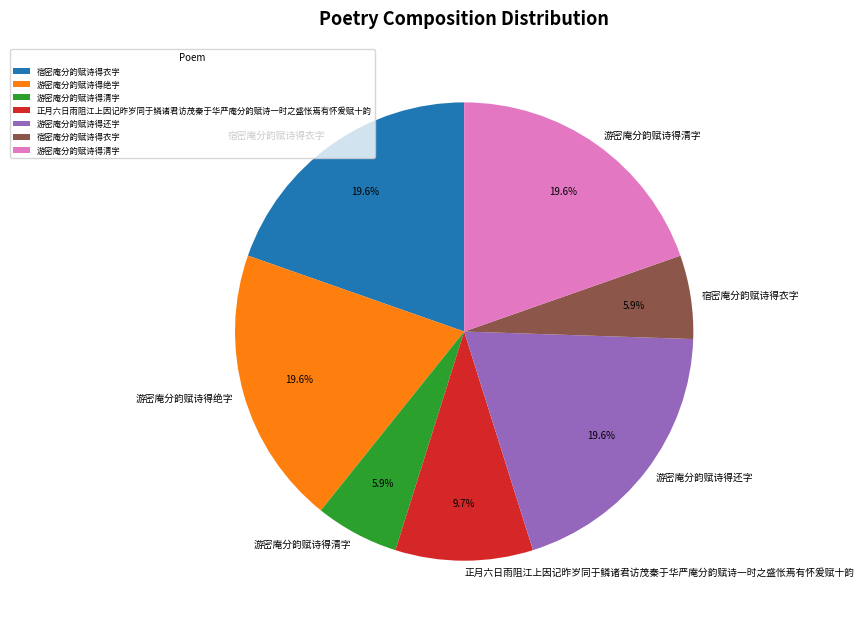

How many segments does this pie chart have?

7